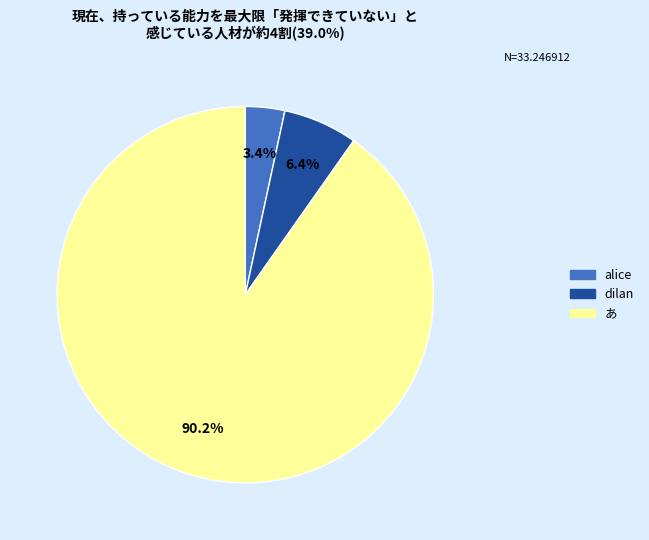

Which slice is the largest?

あ